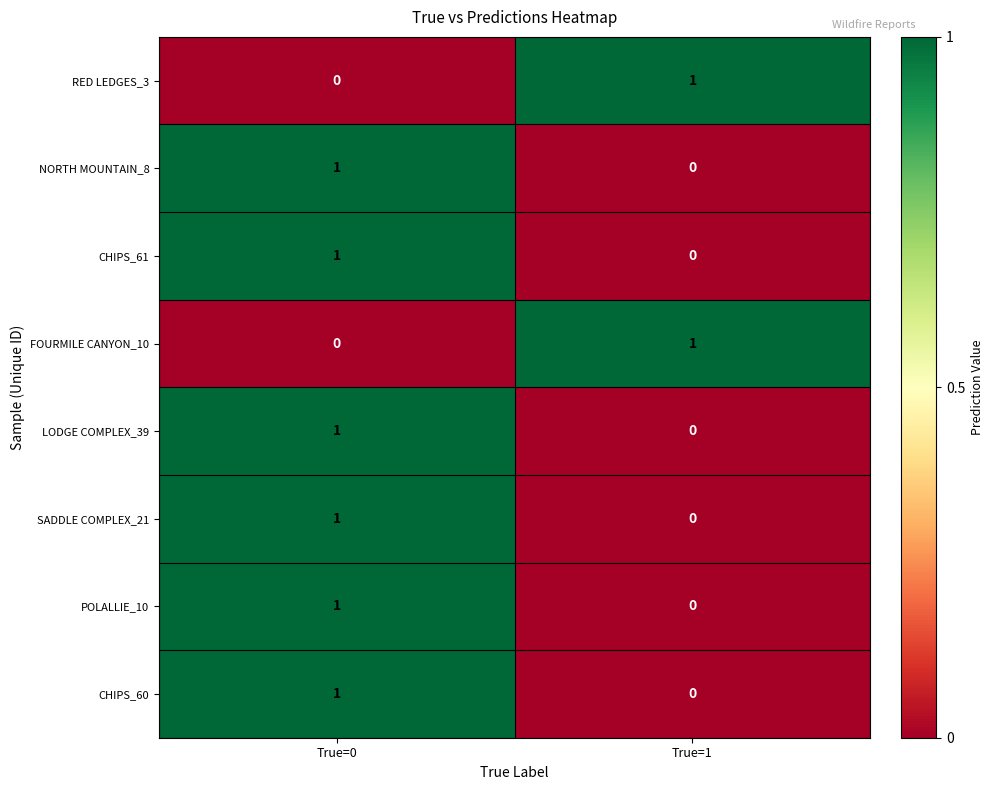

Rank the categories by RED LEDGES_3 value from lowest to highest.

True=0, True=1